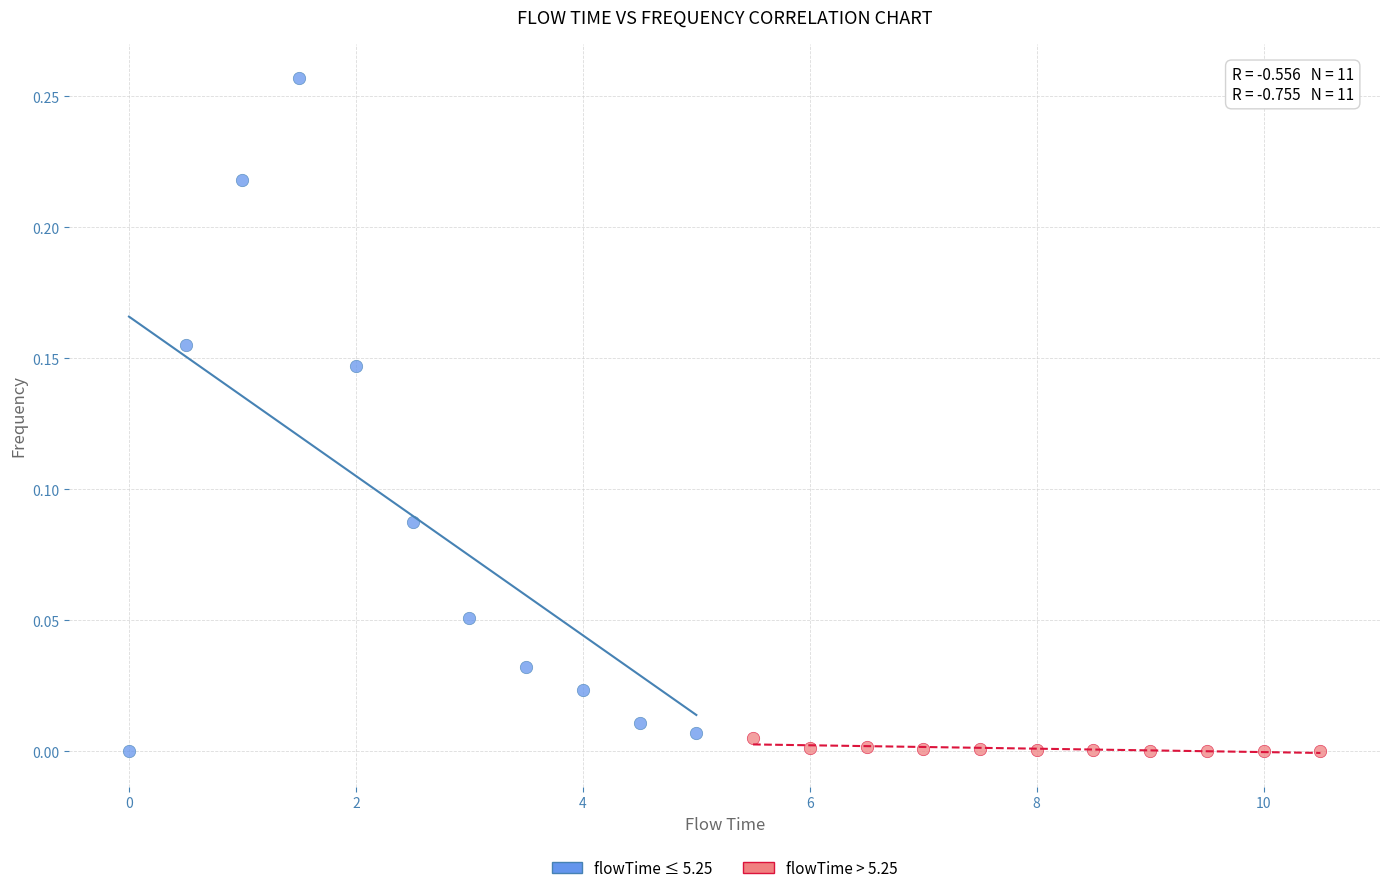

Which series has the largest Y range (max minus min)?

flowTime ≤ 5.25